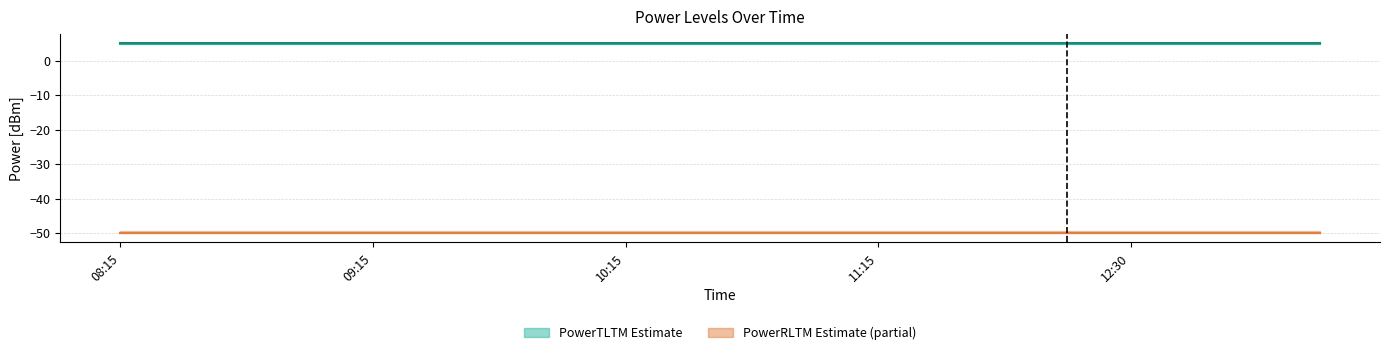

True or false: PowerTLTMmax[dBm] has more than 0 interior local peaks.

False